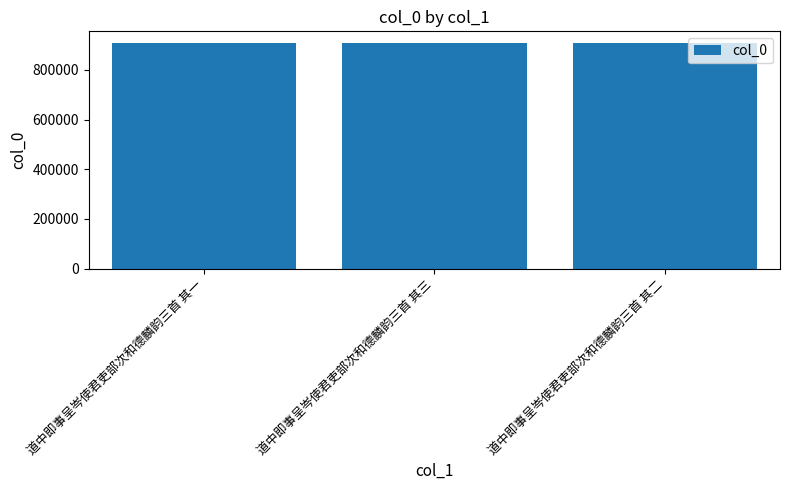

What value does the data have at 道中即事呈岑使君吏部次和德麟韵三首 其二?

909797